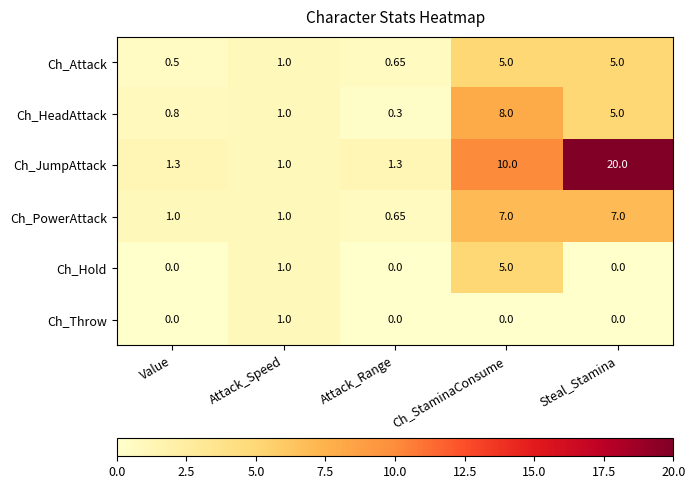

Which series has the widest spread of values?

Ch_JumpAttack